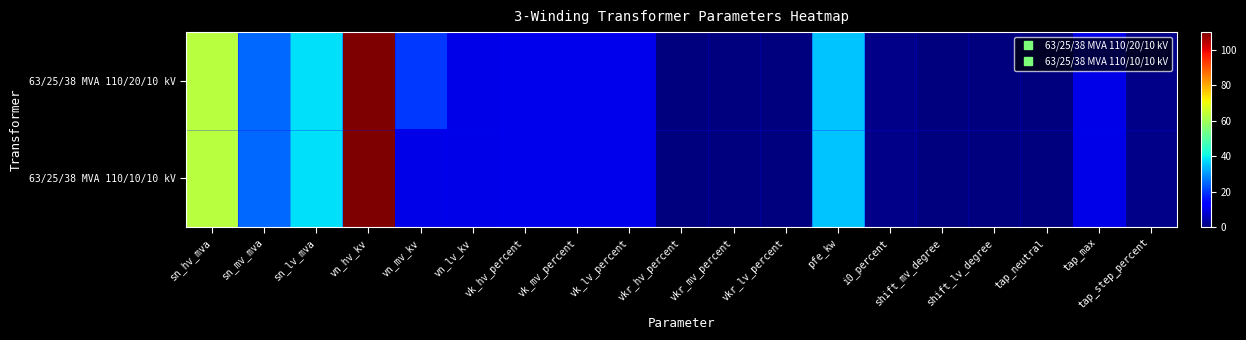

Reading left to right, what are all the values shown in this chart?

63/25/38 MVA 110/20/10 kV: sn_hv_mva=63.0	sn_mv_mva=25.0	sn_lv_mva=38.0	vn_hv_kv=110.0	vn_mv_kv=20.0	vn_lv_kv=10.0	vk_hv_percent=10.4	vk_mv_percent=10.4	vk_lv_percent=10.4	vkr_hv_percent=0.3	vkr_mv_percent=0.3	vkr_lv_percent=0.3	pfe_kw=35.0	i0_percent=0.9	shift_mv_degree=0.0	shift_lv_degree=0.0	tap_neutral=0.0	tap_max=10.0	tap_step_percent=1.2
63/25/38 MVA 110/10/10 kV: sn_hv_mva=63.0	sn_mv_mva=25.0	sn_lv_mva=38.0	vn_hv_kv=110.0	vn_mv_kv=10.0	vn_lv_kv=10.0	vk_hv_percent=10.4	vk_mv_percent=10.4	vk_lv_percent=10.4	vkr_hv_percent=0.3	vkr_mv_percent=0.3	vkr_lv_percent=0.3	pfe_kw=35.0	i0_percent=0.9	shift_mv_degree=0.0	shift_lv_degree=0.0	tap_neutral=0.0	tap_max=10.0	tap_step_percent=1.2